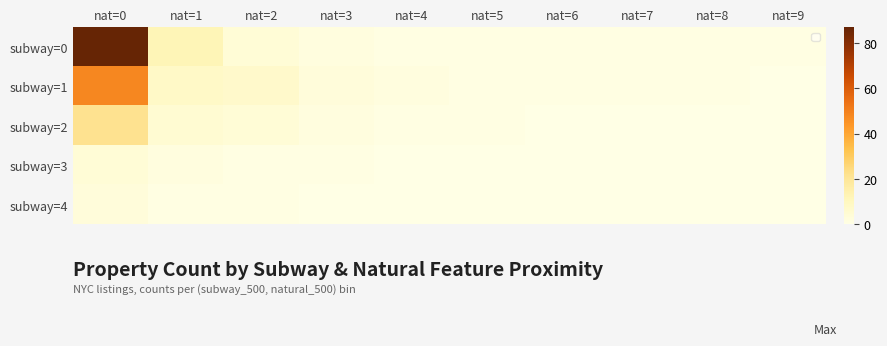

Reading left to right, what are all the values shown in this chart?

subway=0: nat=0=87	nat=1=12	nat=2=4	nat=3=2	nat=4=1	nat=5=1	nat=6=1	nat=7=1	nat=8=1	nat=9=1
subway=1: nat=0=48	nat=1=8	nat=2=7	nat=3=3	nat=4=2	nat=5=1	nat=6=1	nat=7=1	nat=8=1	nat=9=0
subway=2: nat=0=22	nat=1=5	nat=2=4	nat=3=2	nat=4=1	nat=5=1	nat=6=0	nat=7=0	nat=8=0	nat=9=0
subway=3: nat=0=4	nat=1=2	nat=2=1	nat=3=1	nat=4=0	nat=5=0	nat=6=0	nat=7=0	nat=8=0	nat=9=0
subway=4: nat=0=3	nat=1=1	nat=2=1	nat=3=0	nat=4=0	nat=5=0	nat=6=0	nat=7=0	nat=8=0	nat=9=0